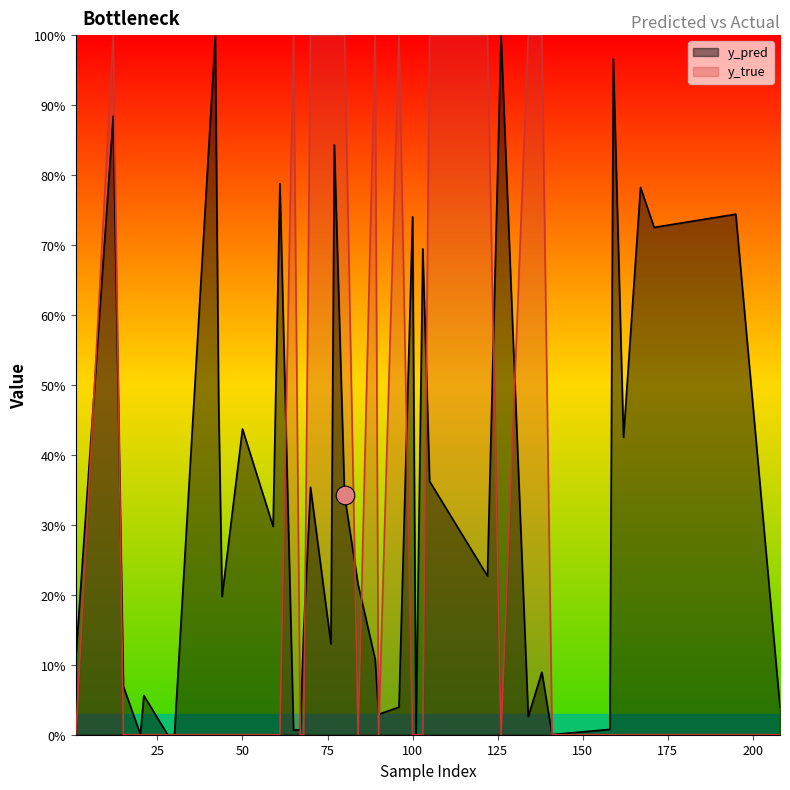

At how many categories does at least one series exceed 0?

40